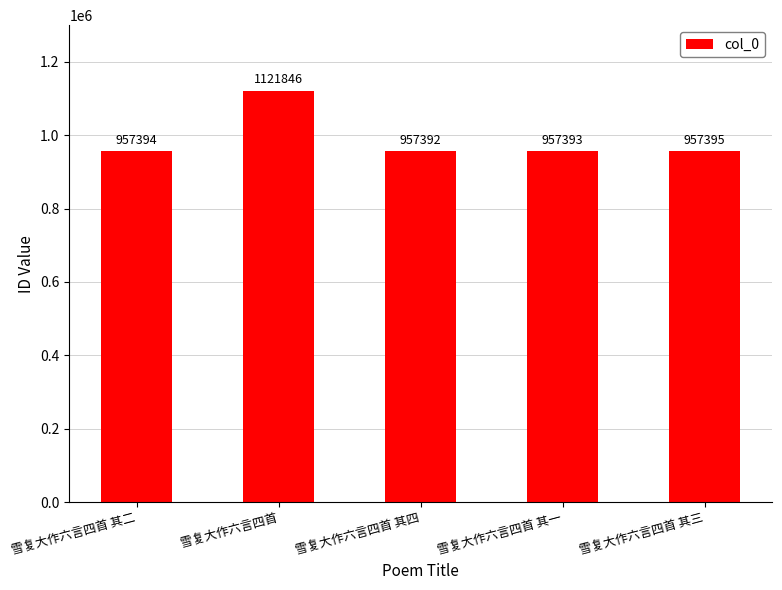

Does the chart contain any negative values?

No